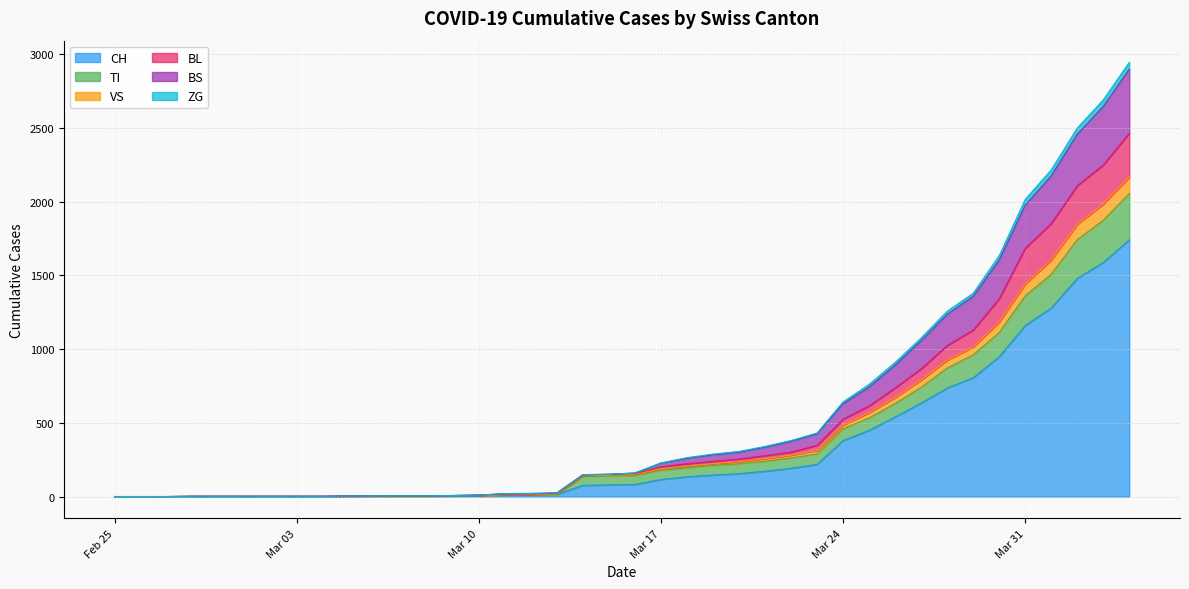

How many data points does each series have?

40